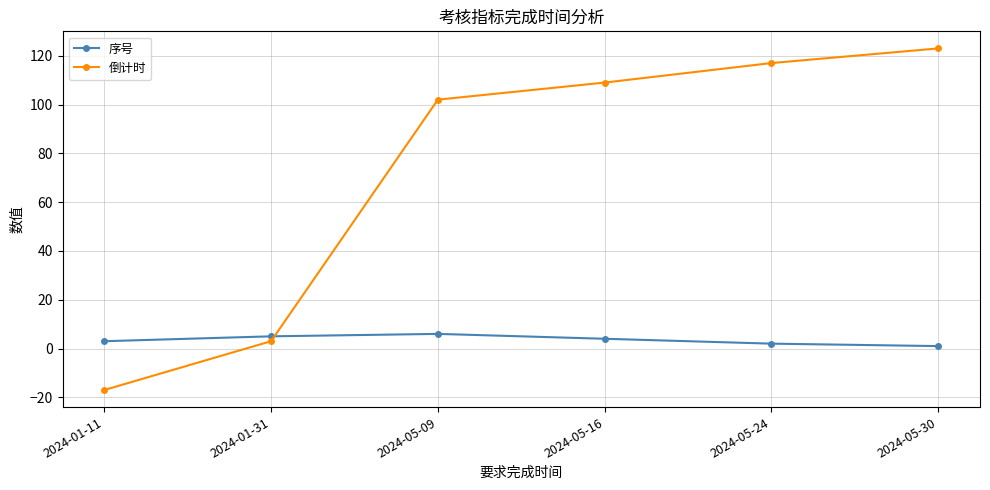

Which series changed the most between 2024-05-16 and 2024-05-24?

倒计时